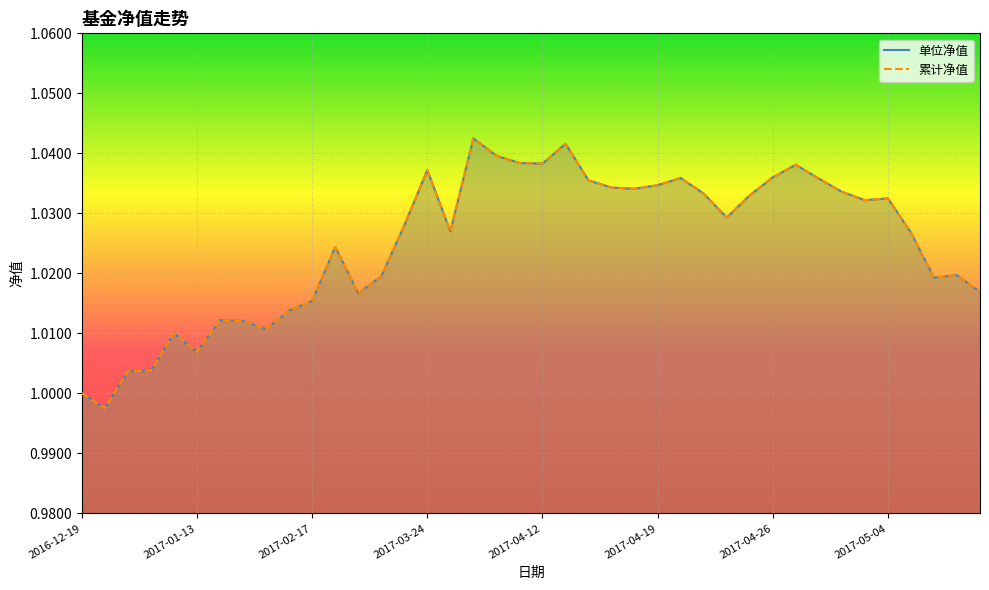

How many interior local peaks does the 单位净值 series have?

10